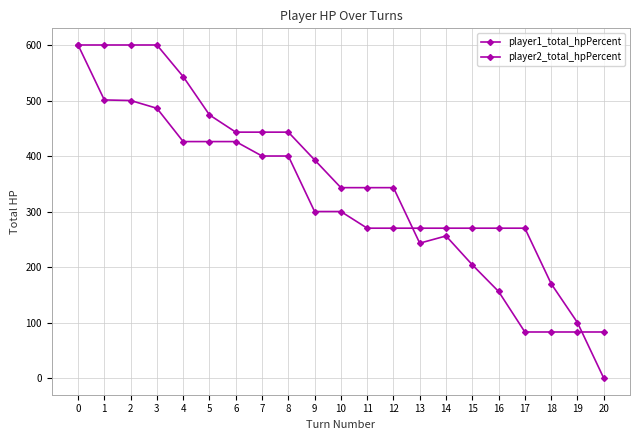

Between 4 and 7, which series saw the biggest shift?

player1_total_hpPercent